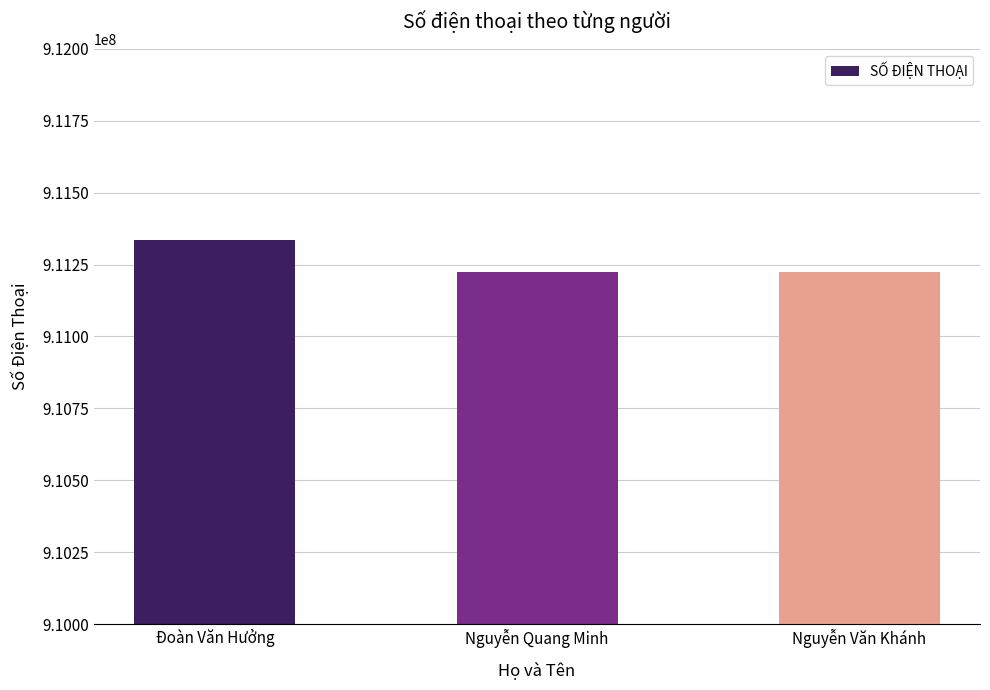

What is the label of the 3rd bar from the right?

Đoàn Văn Hưởng